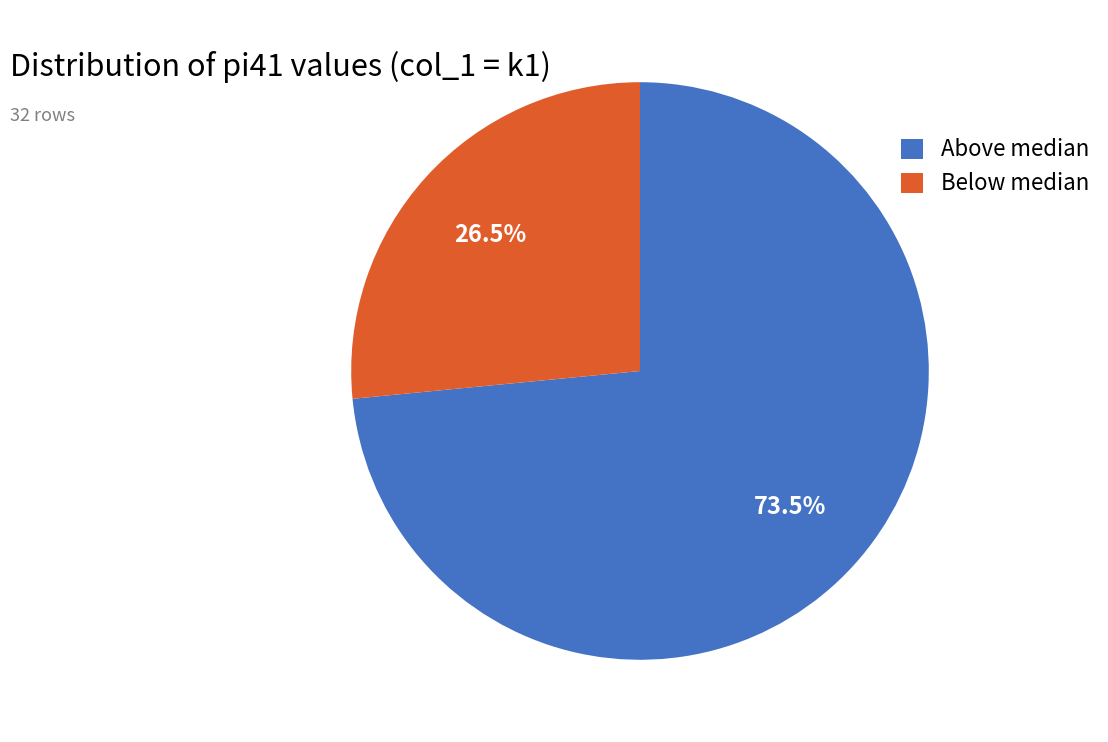

How many segments does this pie chart have?

2